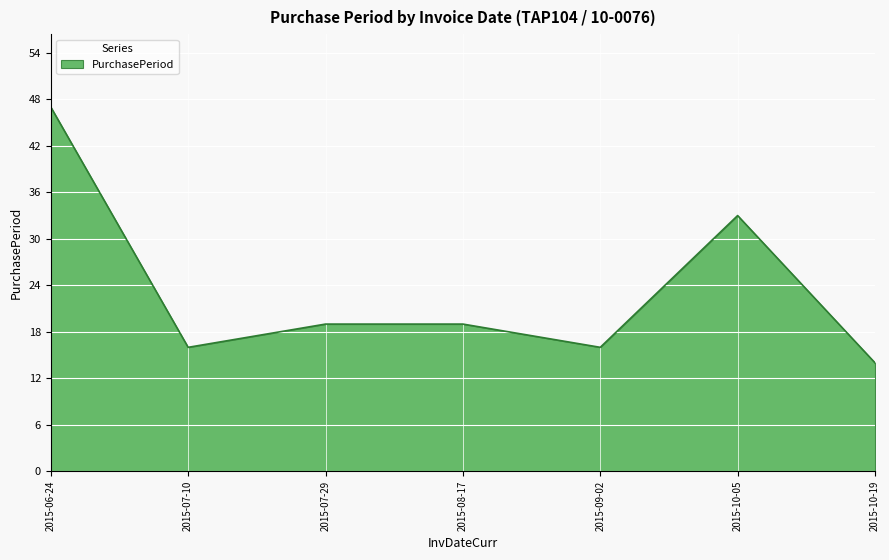

At which category does the chart reach its minimum across all series?

2015-10-19